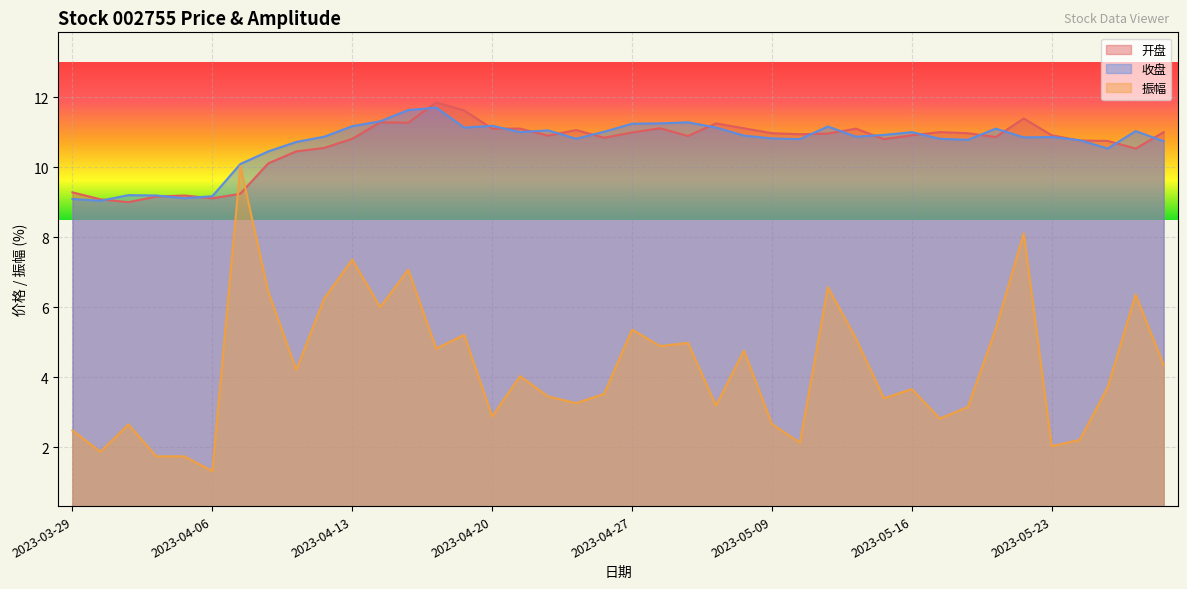

What is the value of the 开盘 point at the 31st from the left?

10.9